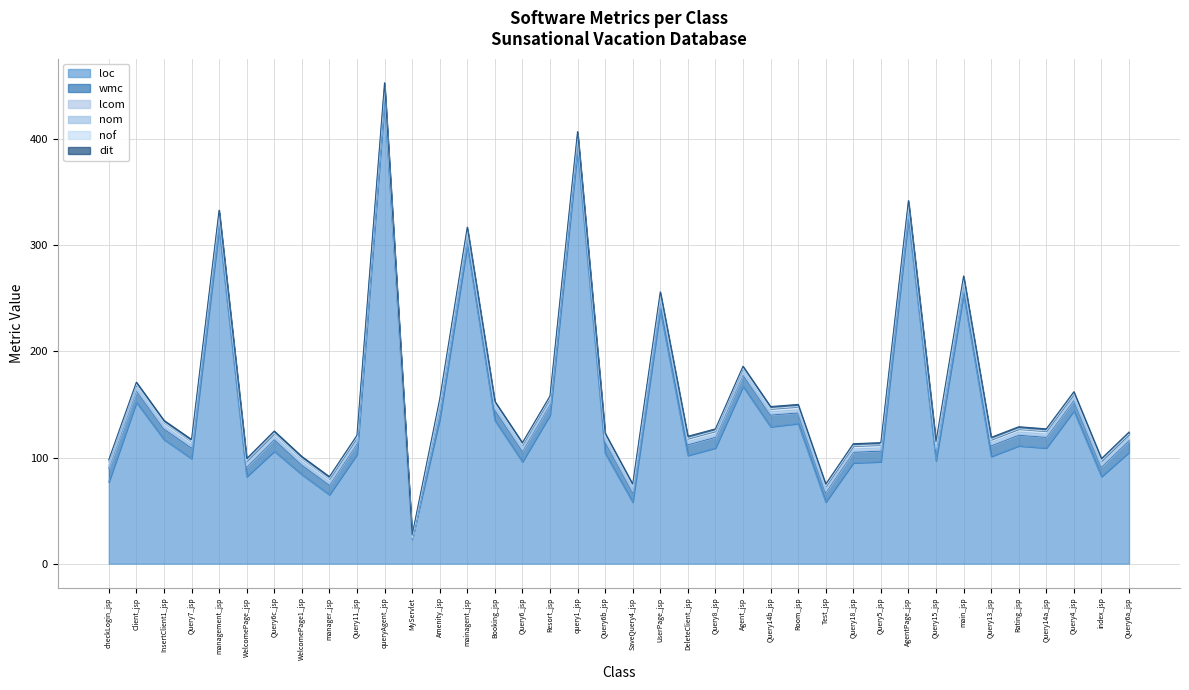

What is the label of the 10th point from the left?

Query11_jsp